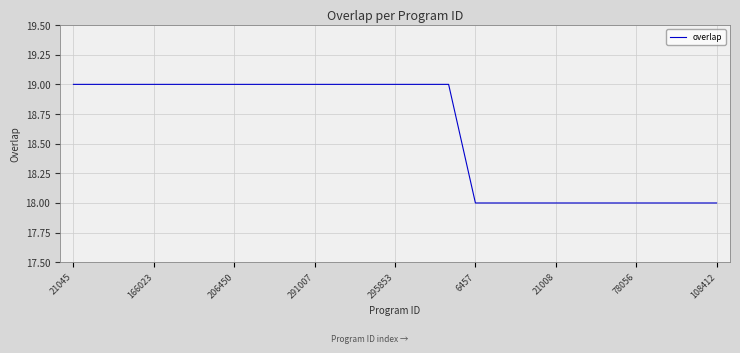

What is the smallest value displayed?

18